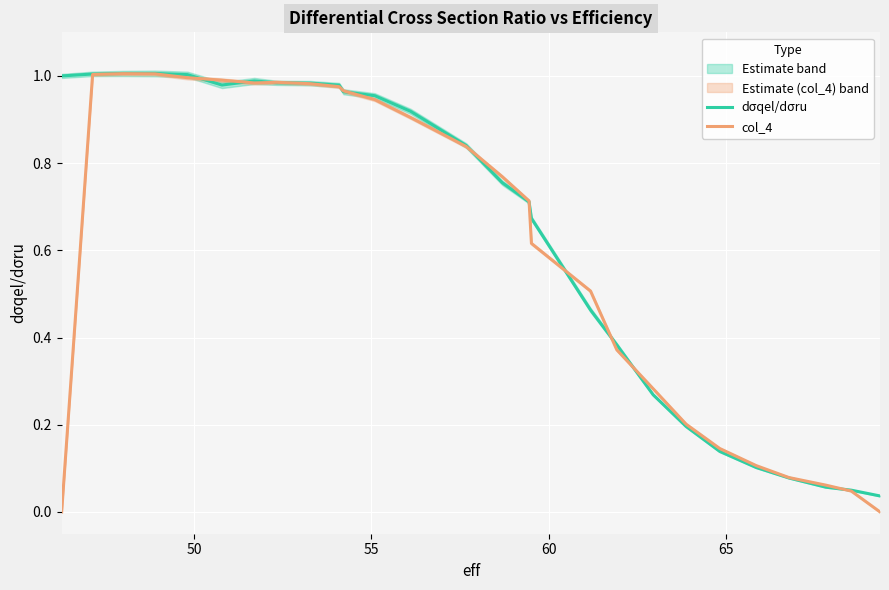

What are all the series names shown in the legend?

dσqel/dσru, col_4